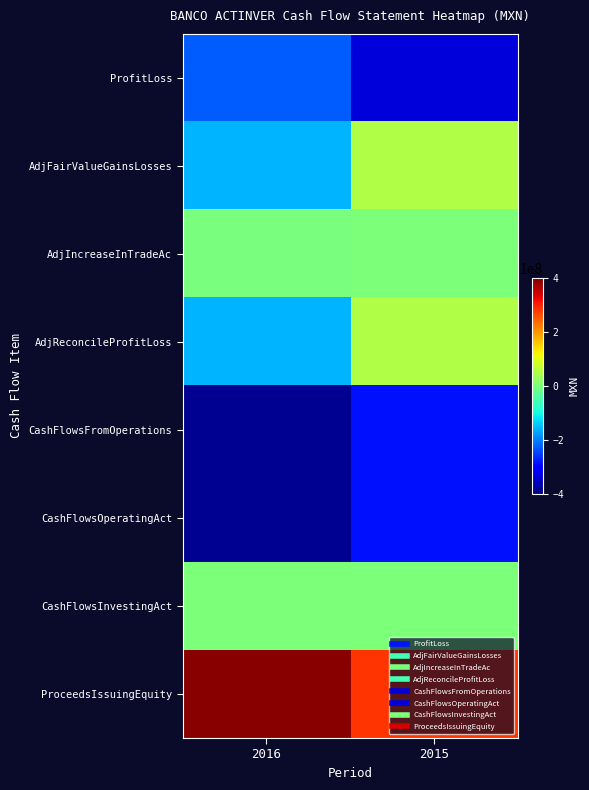

Rank the series at 2015 from highest to lowest value.

ProceedsIssuingEquity, AdjReconcileProfitLoss, AdjFairValueGainsLosses, AdjIncreaseInTradeAc, CashFlowsInvestingAct, CashFlowsFromOperations, CashFlowsOperatingAct, ProfitLoss